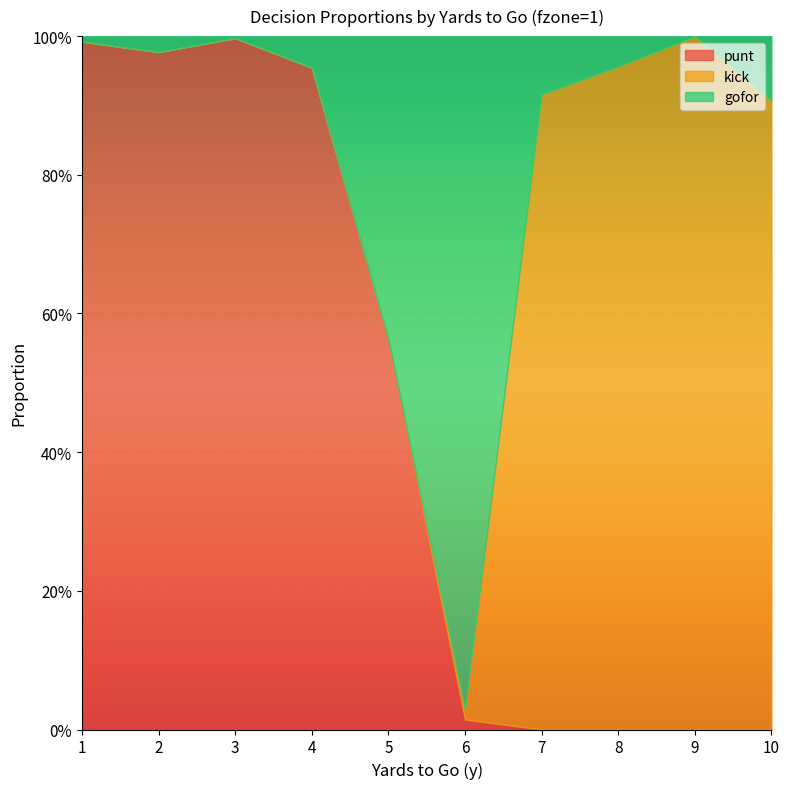

True or false: punt has more than 0 interior local peaks.

True